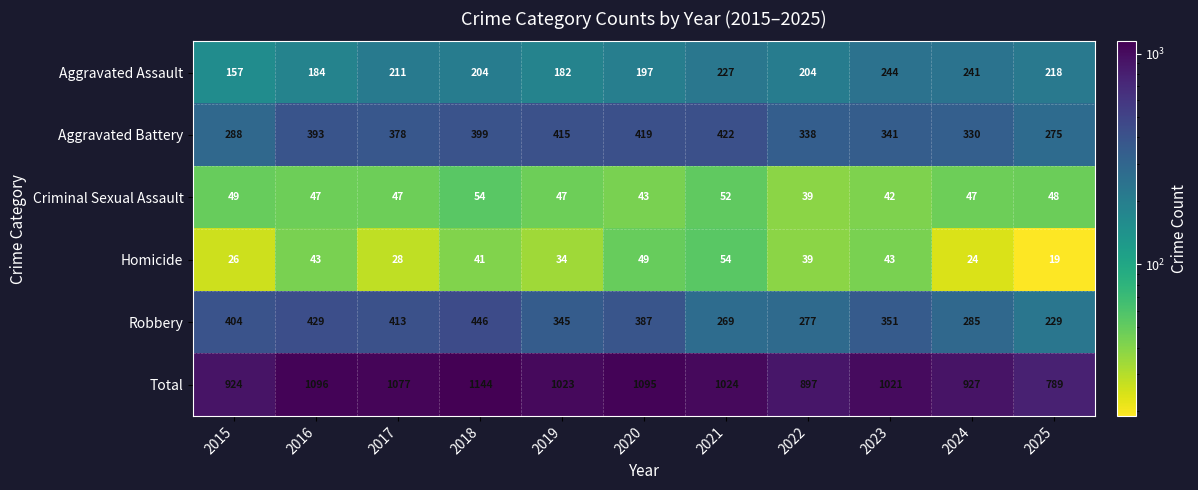

What is the highest value of the Criminal Sexual Assault series?

54